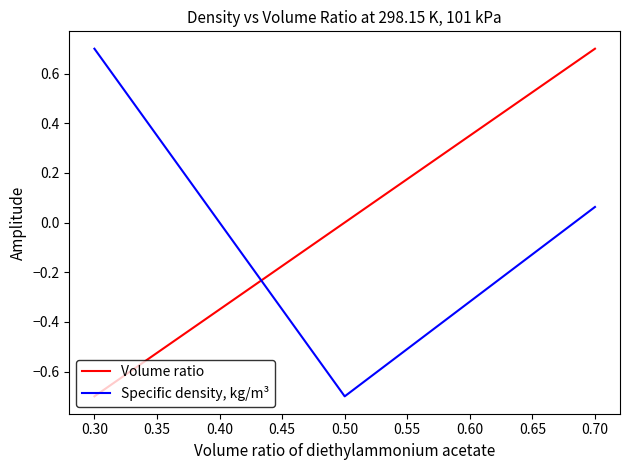

The value of Volume ratio at 0.50 is 0.0. True or false?

True